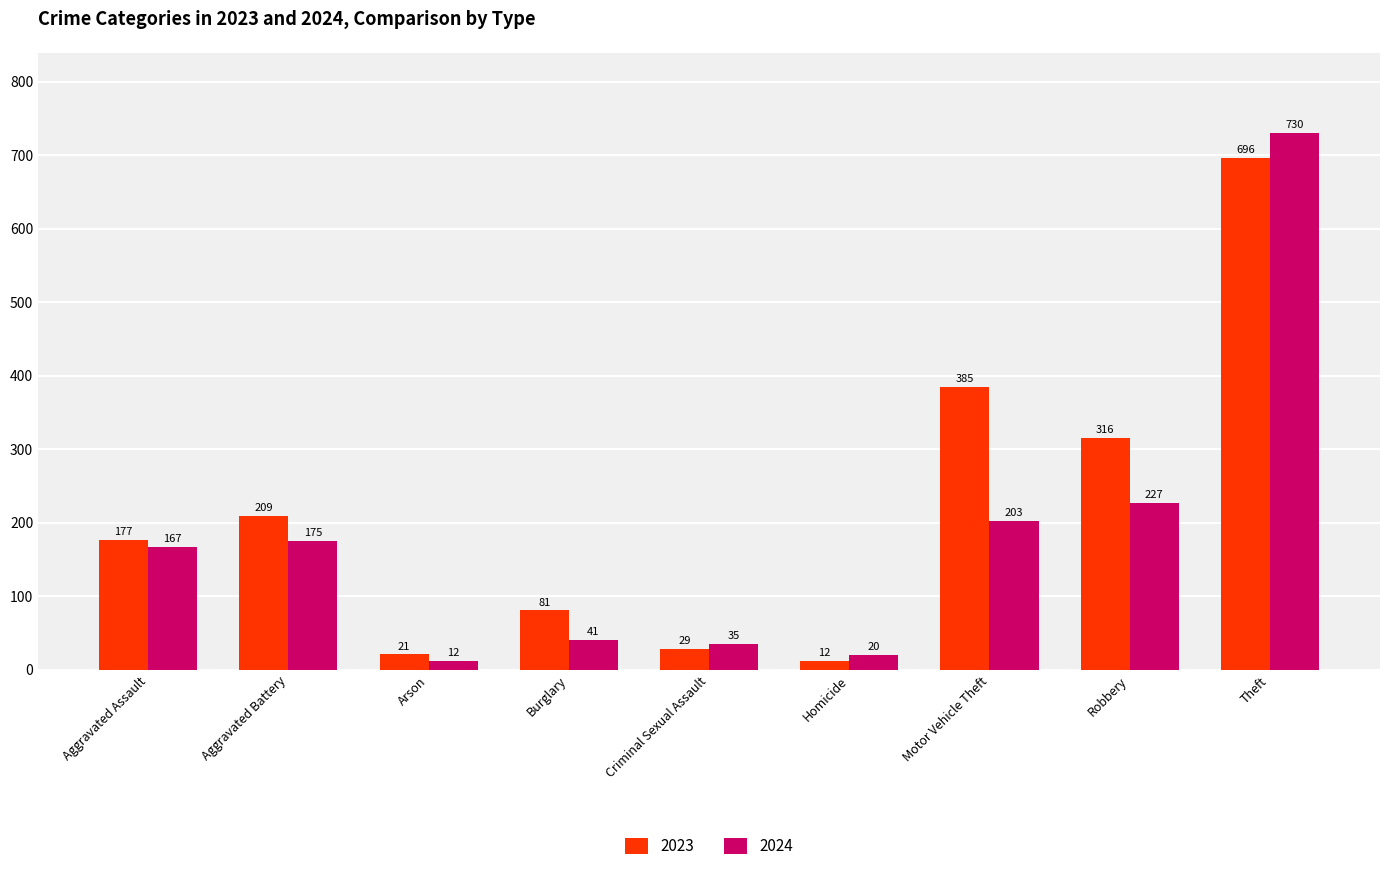

What is the approximate value of 2023 at Aggravated Assault, to the nearest 50?

200